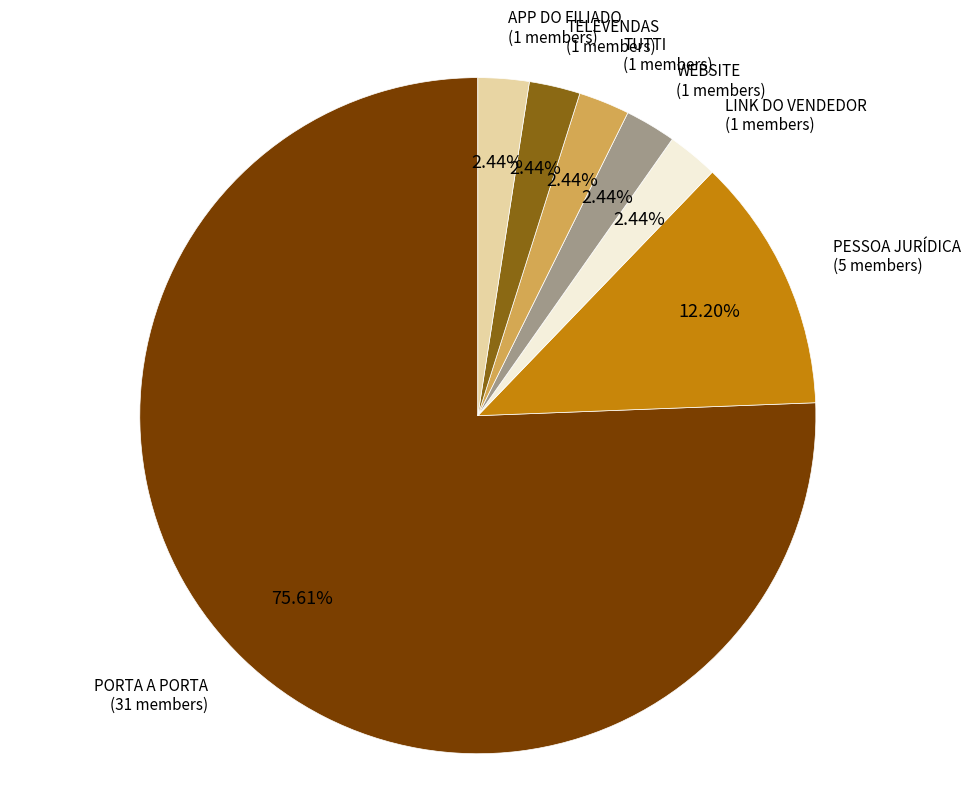

What is the largest slice in the pie chart?

PORTA A PORTA